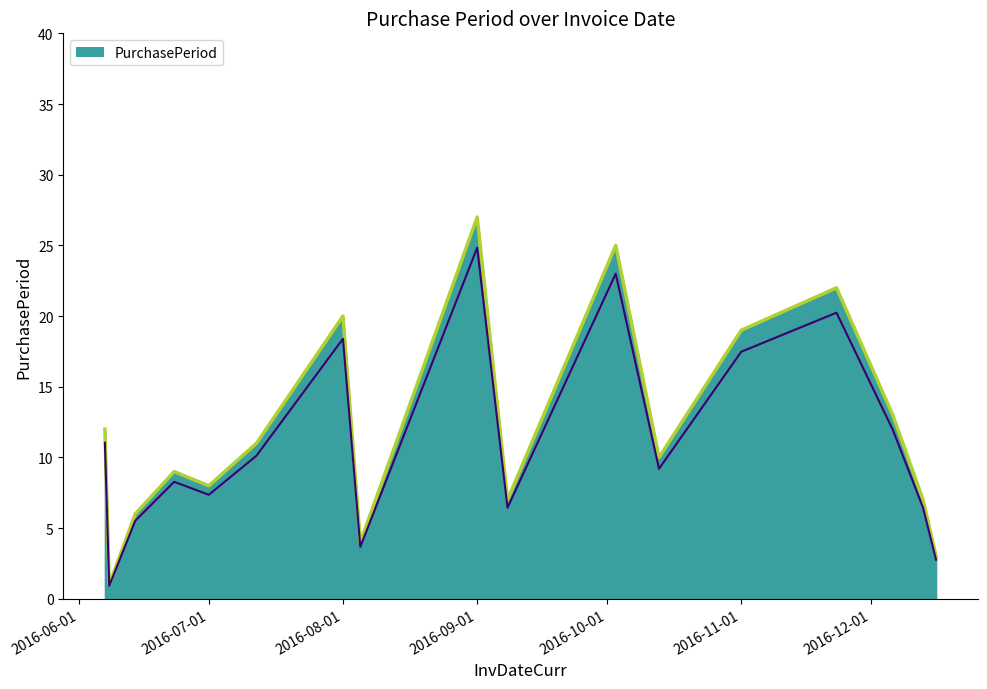

Reading left to right, list all the values displayed in this chart.

2016-06-07=11.0	2016-06-08=0.9	2016-06-14=5.5	2016-06-23=8.3	2016-07-01=7.4	2016-07-12=10.1	2016-08-01=18.4	2016-08-05=3.7	2016-09-01=24.8	2016-09-08=6.4	2016-10-03=23.0	2016-10-13=9.2	2016-11-01=17.5	2016-11-23=20.2	2016-12-06=12.0	2016-12-13=6.4	2016-12-16=2.8